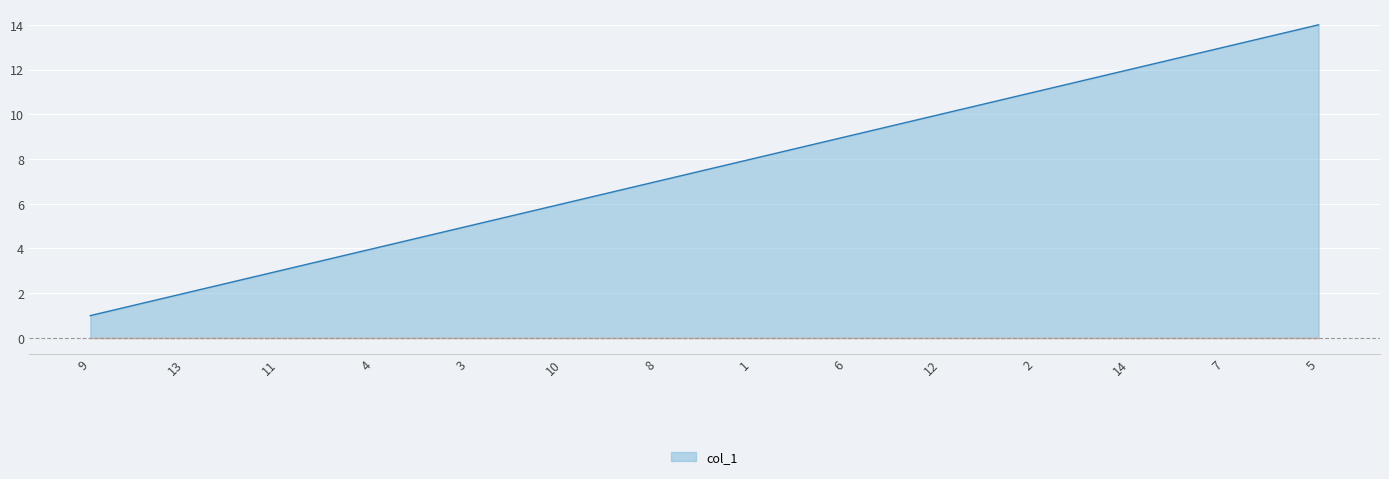

How many lines are shown in the chart?

1